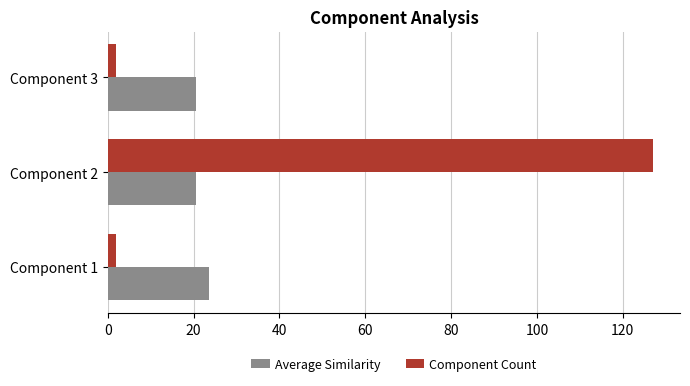

Is it true that Average Similarity equals 20.5 at Component 3?

True